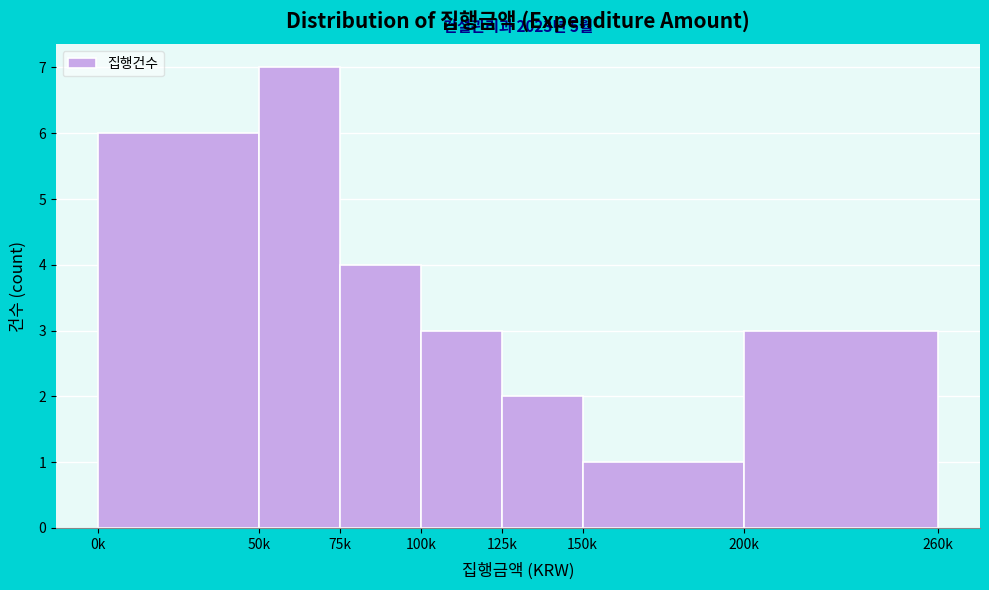

Reading left to right, extract all data points from this chart.

0k=6	50k=7	75k=4	100k=3	125k=2	150k=1	200k=3